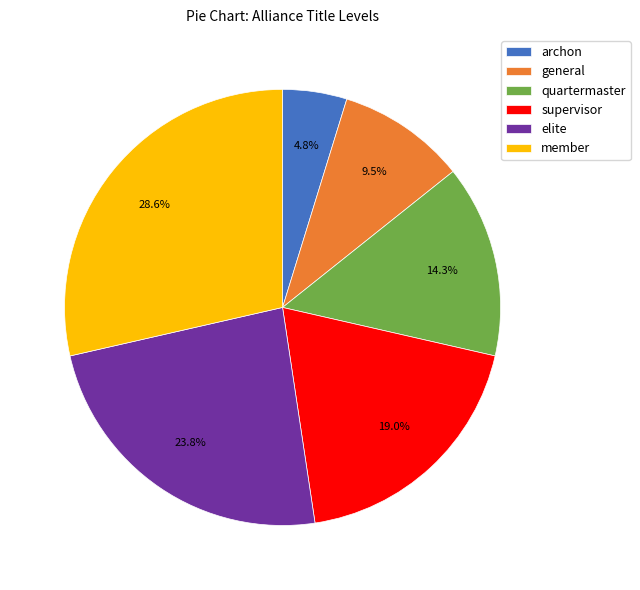

Between elite and general, which is larger?

elite